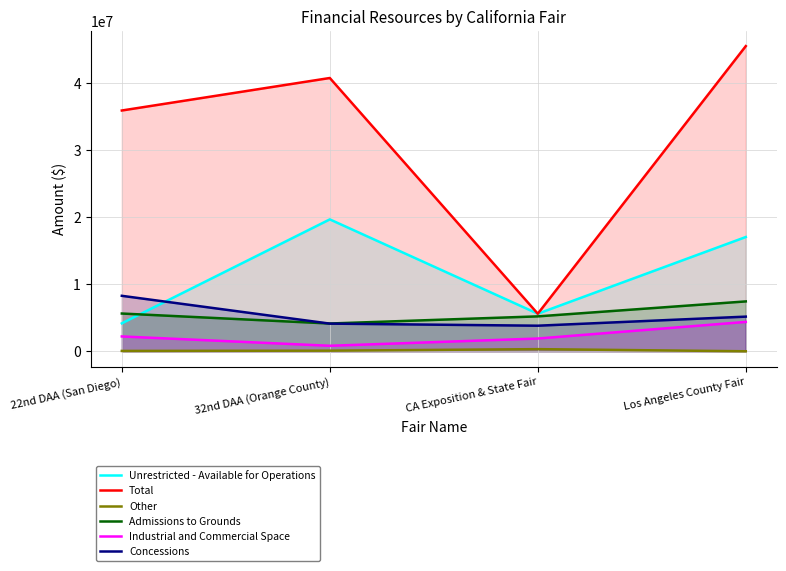

Reading left to right, extract all data points from this chart.

Unrestricted - Available for Operations: 4161155	19658265	5596851	17031979
Total: 35889489	40734173	5596851	45486732
Other: 52000	89563	317500	0
Admissions to Grounds: 5625267	4137187	5201611	7431702
Industrial and Commercial Space: 2210248	818318	1899262	4375366
Concessions: 8266376	4120986	3810790	5162951